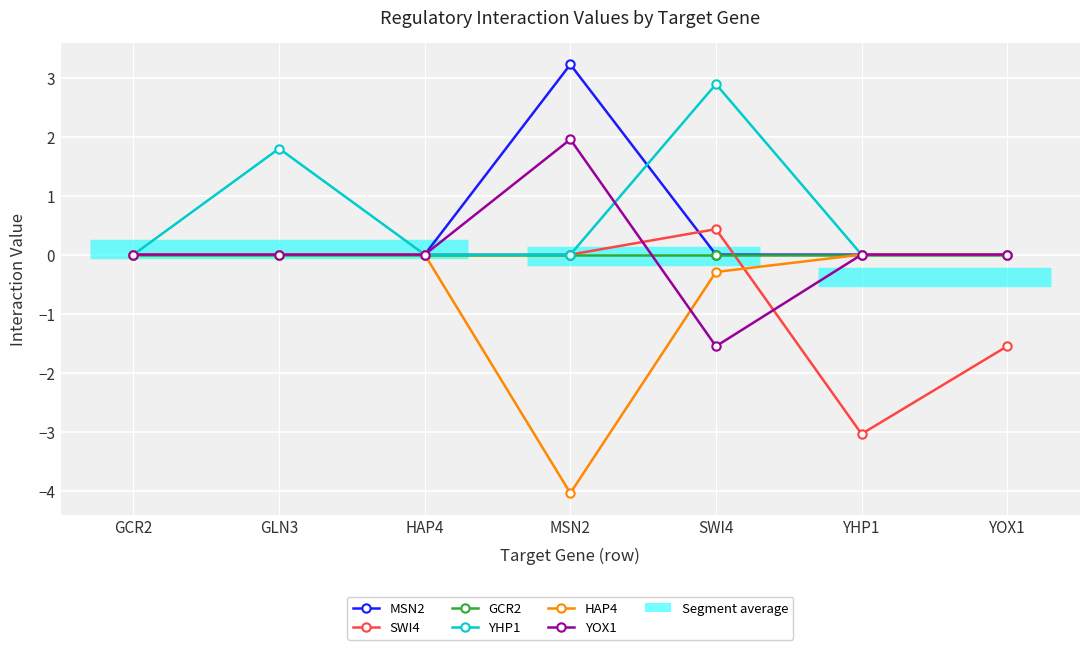

What is the sum of all HAP4 values?

-4.3